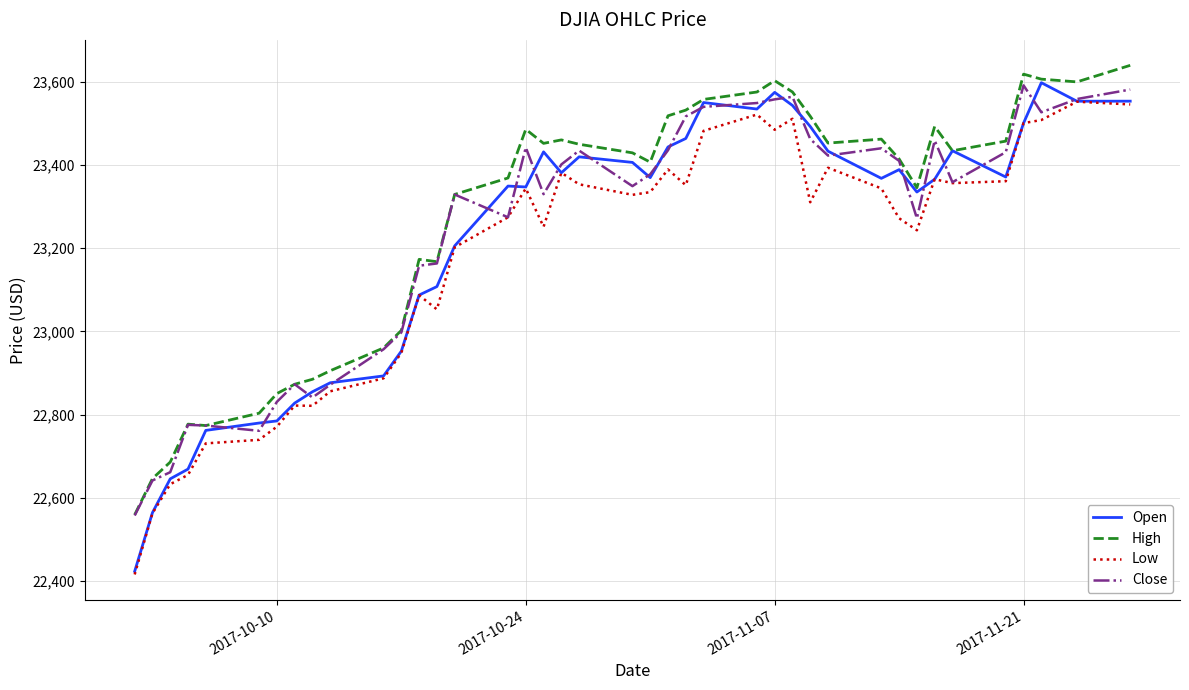

Which series has the widest spread of values?

Open